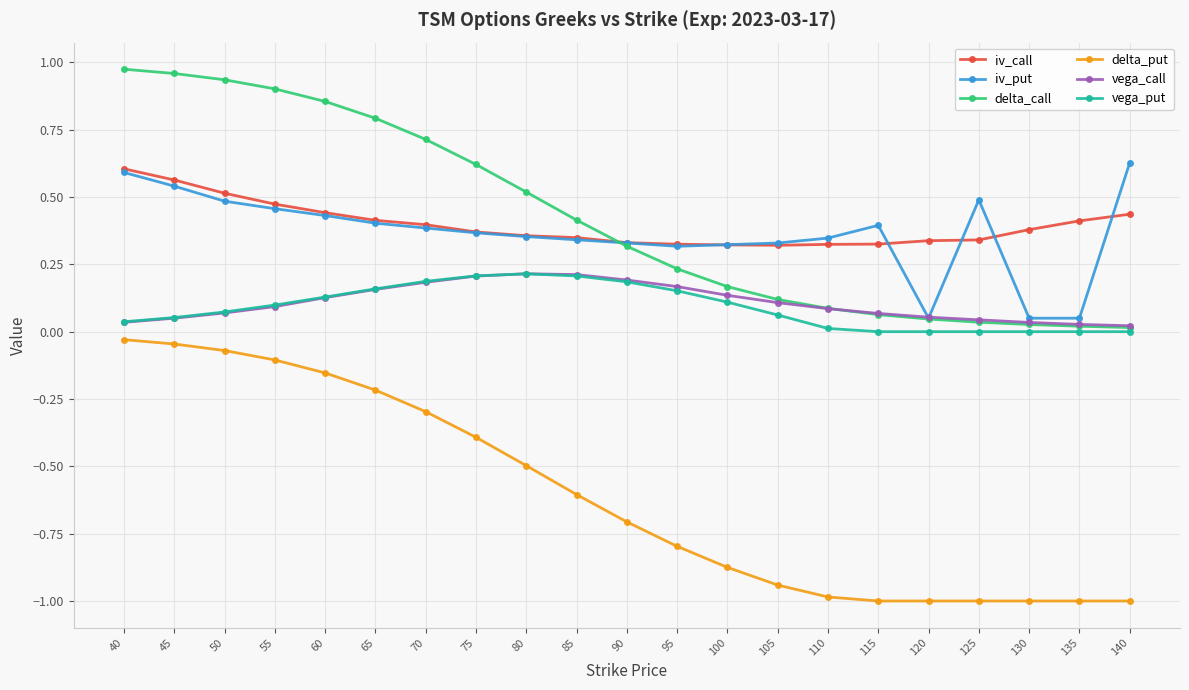

What is the sum of all iv_put values?

7.7